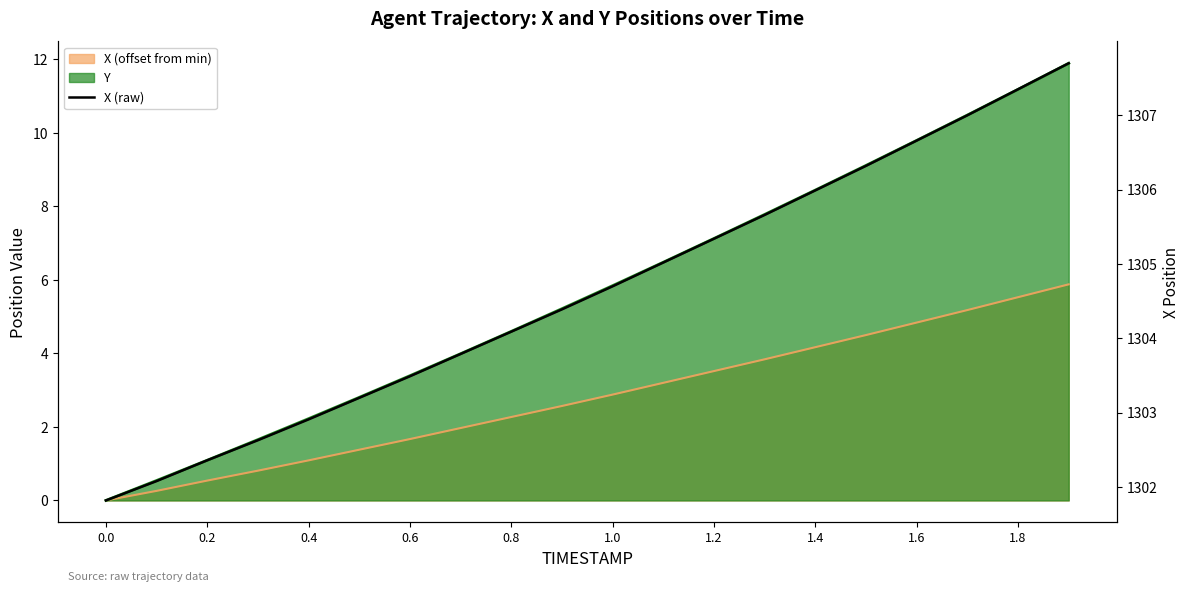

What position from the right is 11?

9